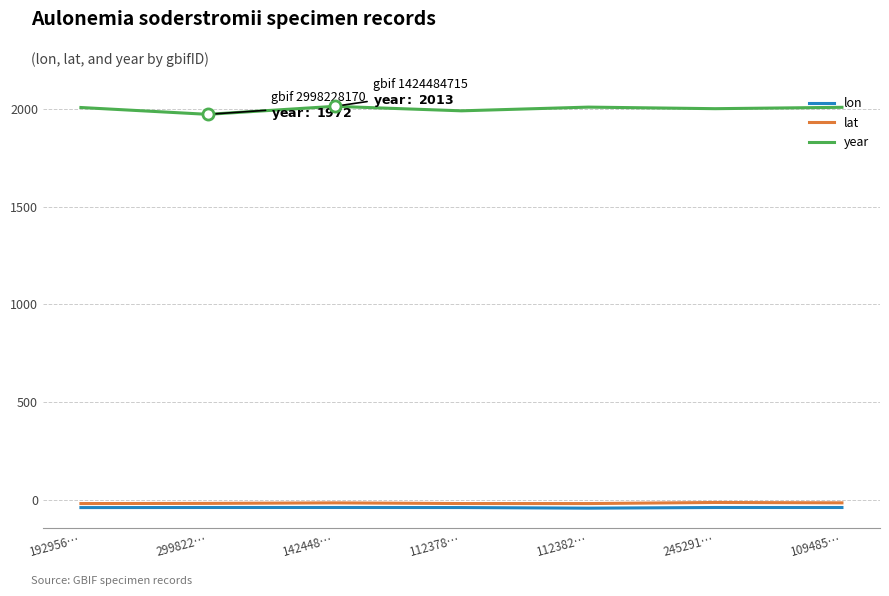

True or false: lat and year intersect in this chart.

False